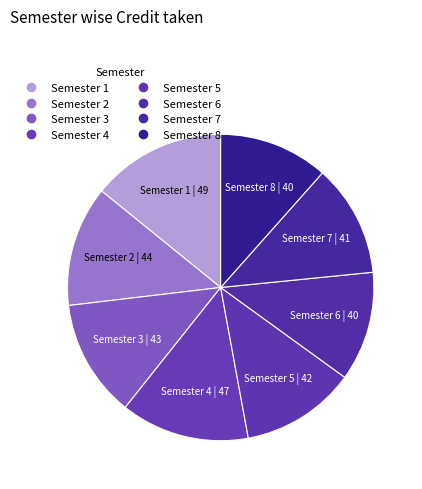

Is the sum of Semester 5 and Semester 2 greater than half?

No